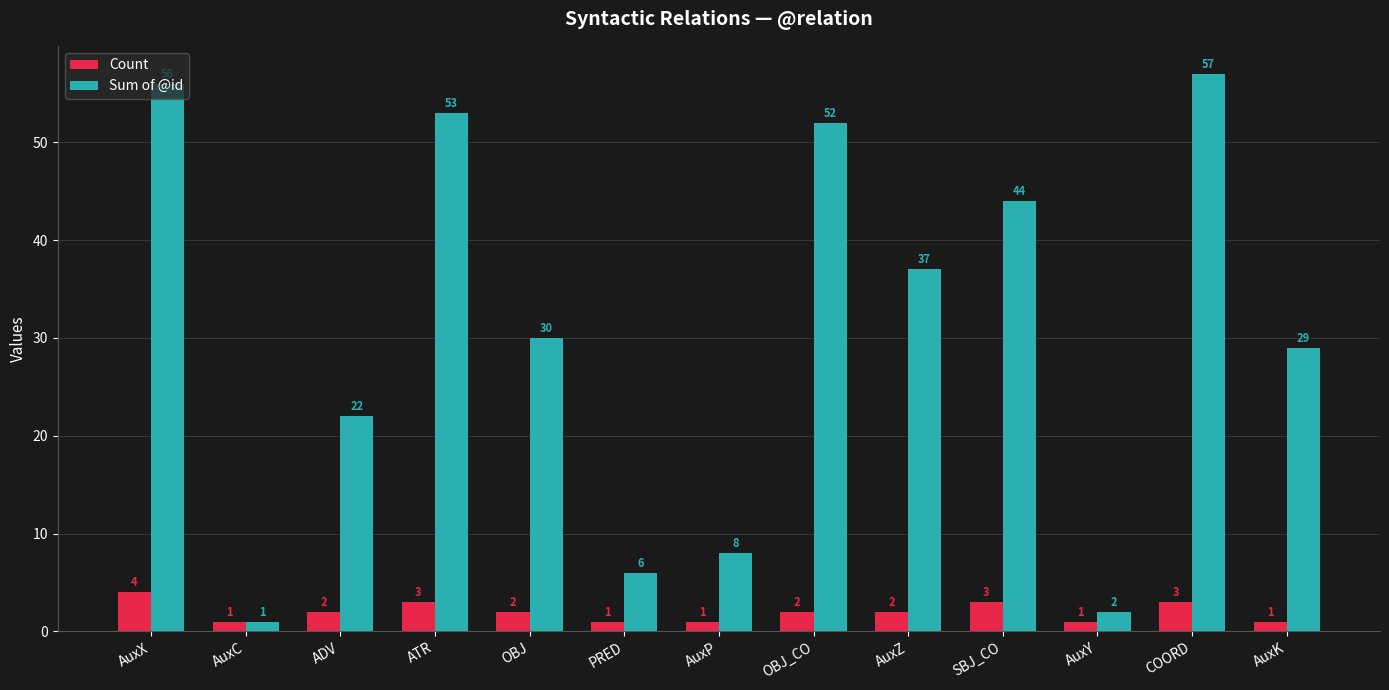

What are all the series names shown in the legend?

Count, Sum of @id